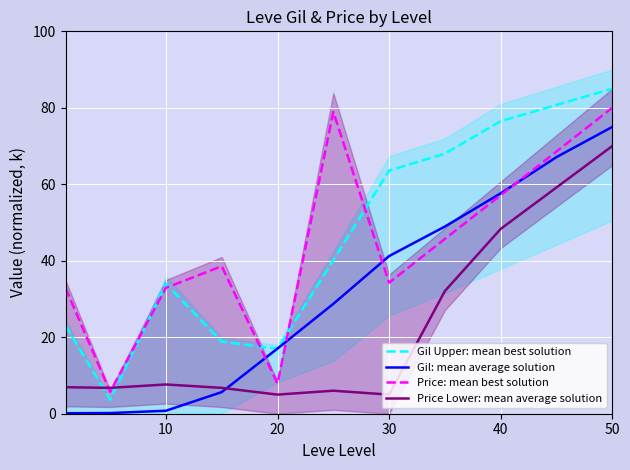

Reading left to right, transcribe all the data shown in this chart.

Gil Upper: mean best solution: 23.1	3.7	34.0	18.8	17.0	40.1	63.6	68.0	76.5	80.8	85.0
Gil: mean average solution: 0.1	0.2	0.8	5.7	17.1	28.7	41.2	48.9	57.6	67.1	75.0
Price: mean best solution: 32.8	5.7	32.9	38.6	7.9	78.9	34.3	45.7	57.1	68.6	80.0
Price Lower: mean average solution: 6.9	6.8	7.7	6.8	5.0	6.0	5.0	32.1	48.3	59.2	70.0